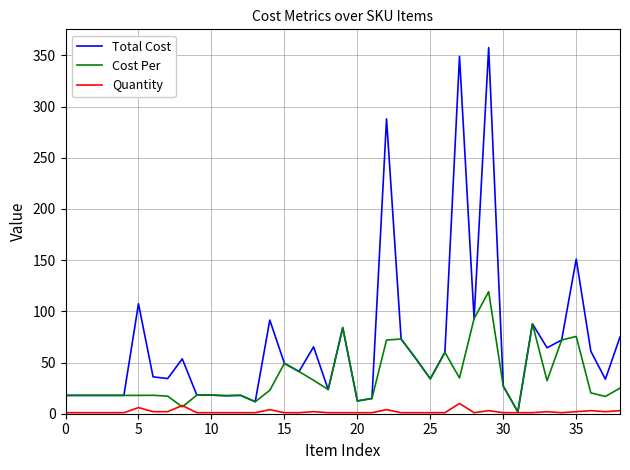

What is the smallest value displayed?

1.0